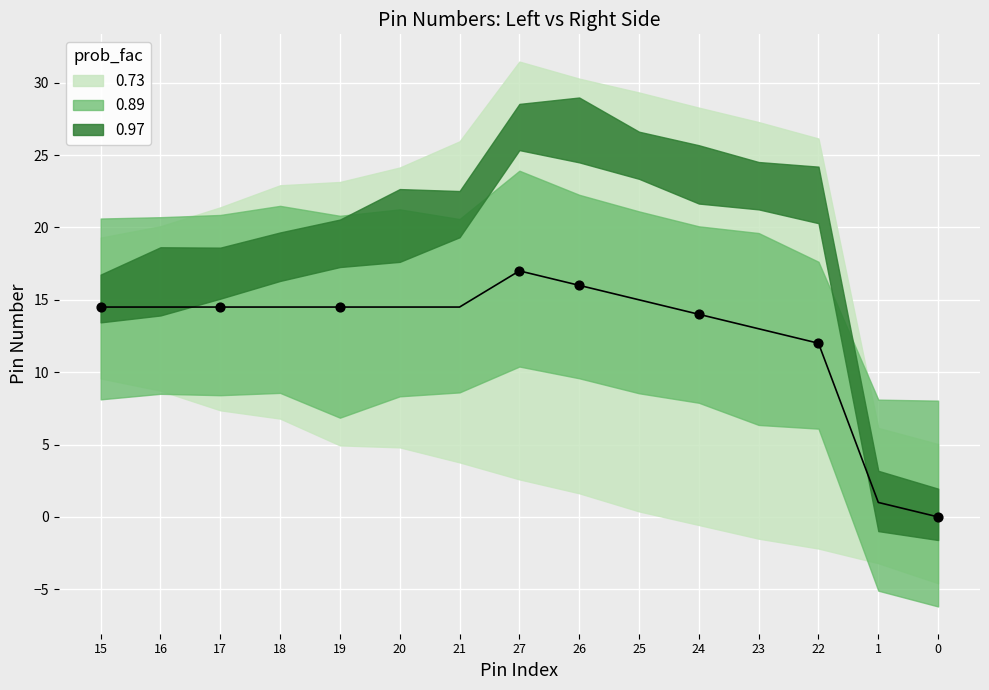

What is the total value across all series at 16?

29